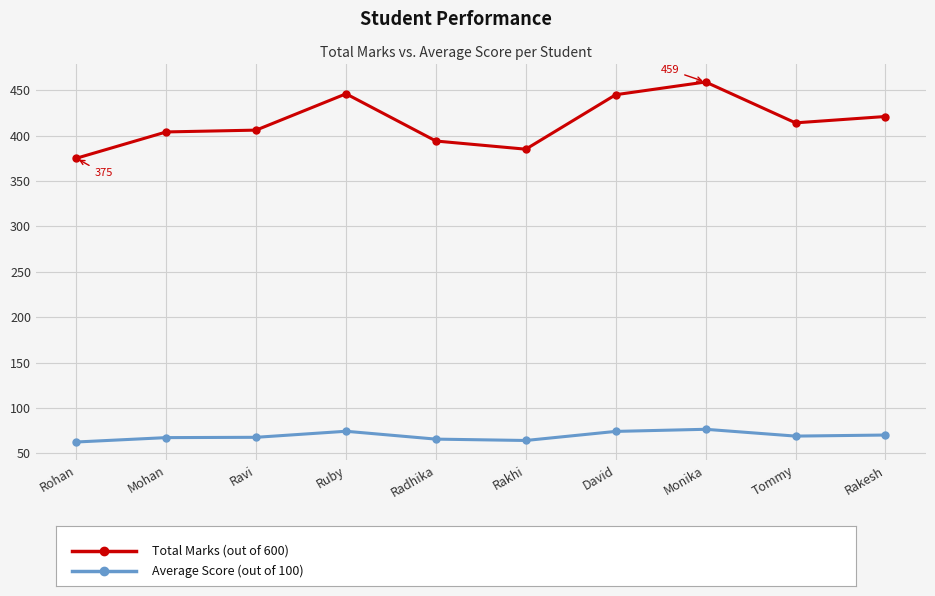

How many lines are shown in the chart?

2